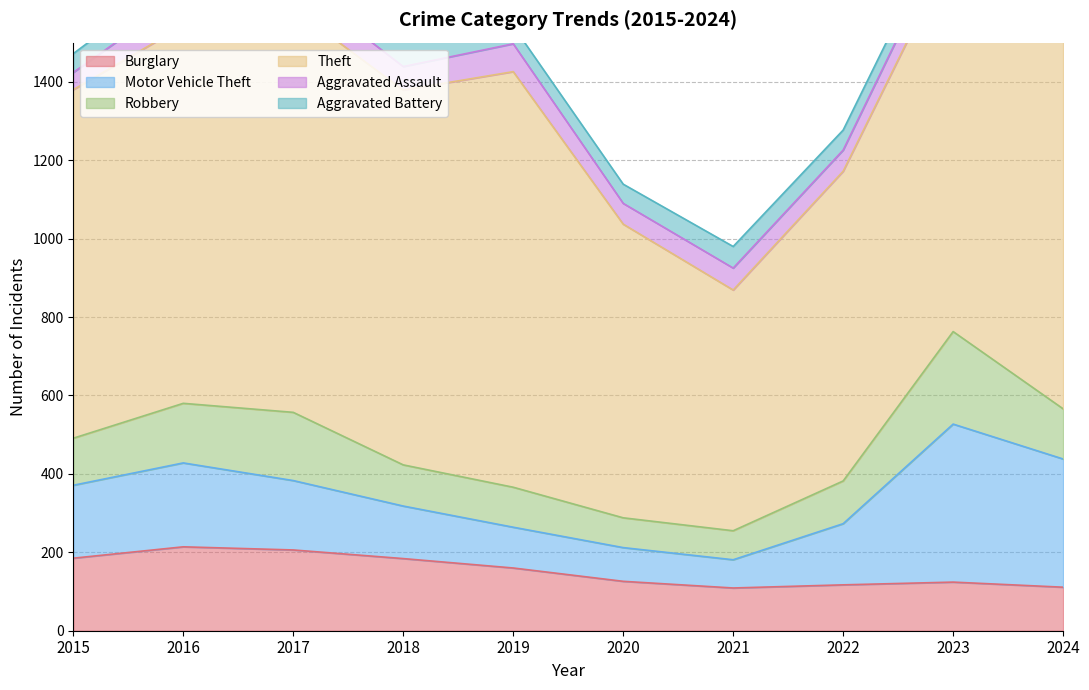

True or false: Aggravated Assault has more than 2 interior local peaks.

True